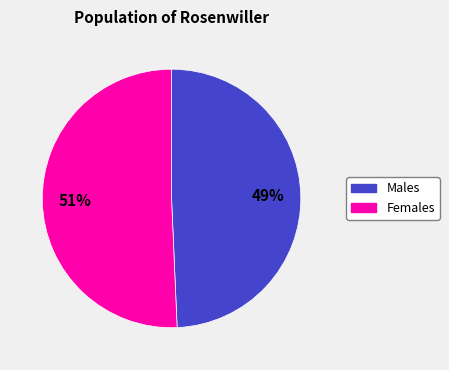

To the nearest percent, what is the average slice percentage?

50%